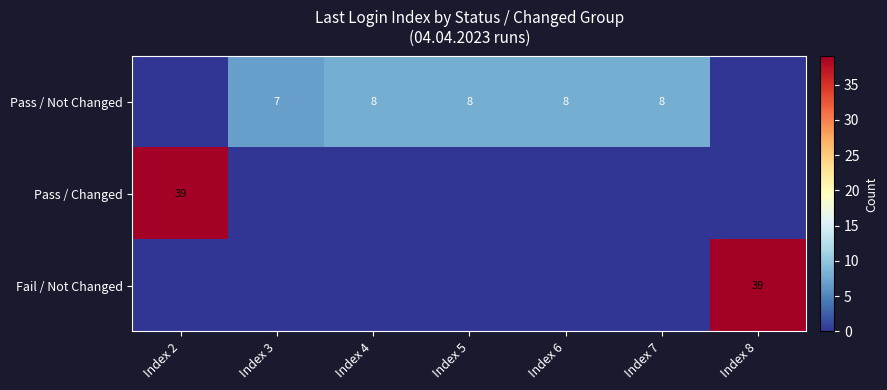

The value of Pass / Not Changed at Index 7 is 8. True or false?

True